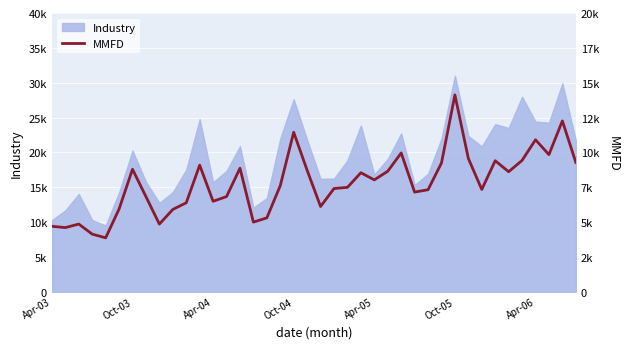

How many values are below 7618?

20